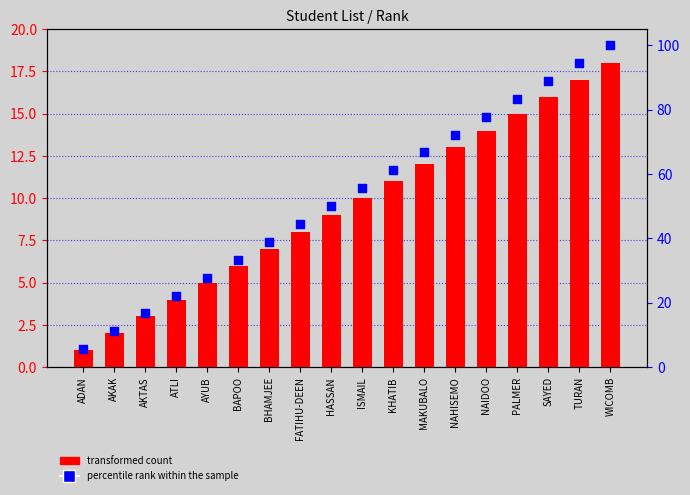

What is the total value across all series at KHATIB?

72.1